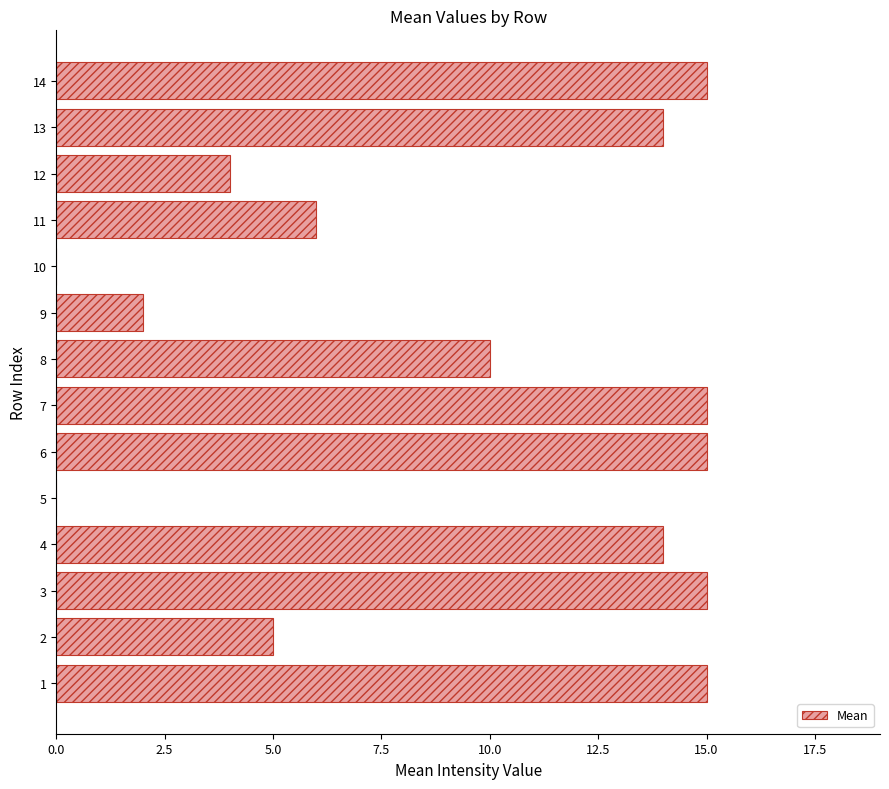

The value at 9 is 2. True or false?

True